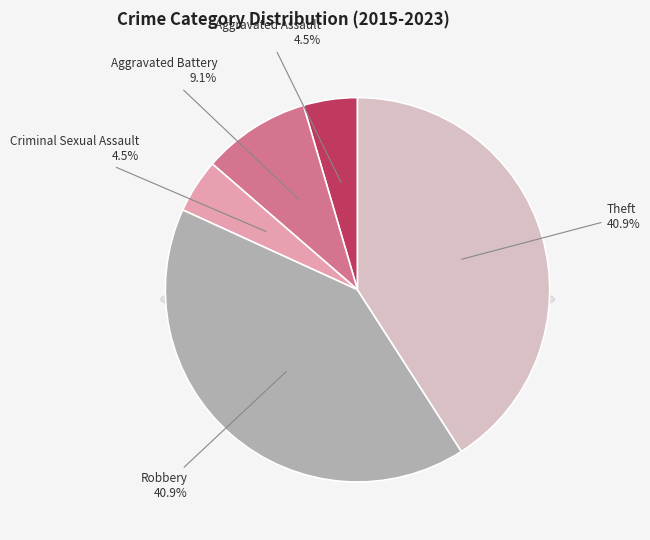

To the nearest percent, what is the difference between the largest and smallest slice percentages?

36%